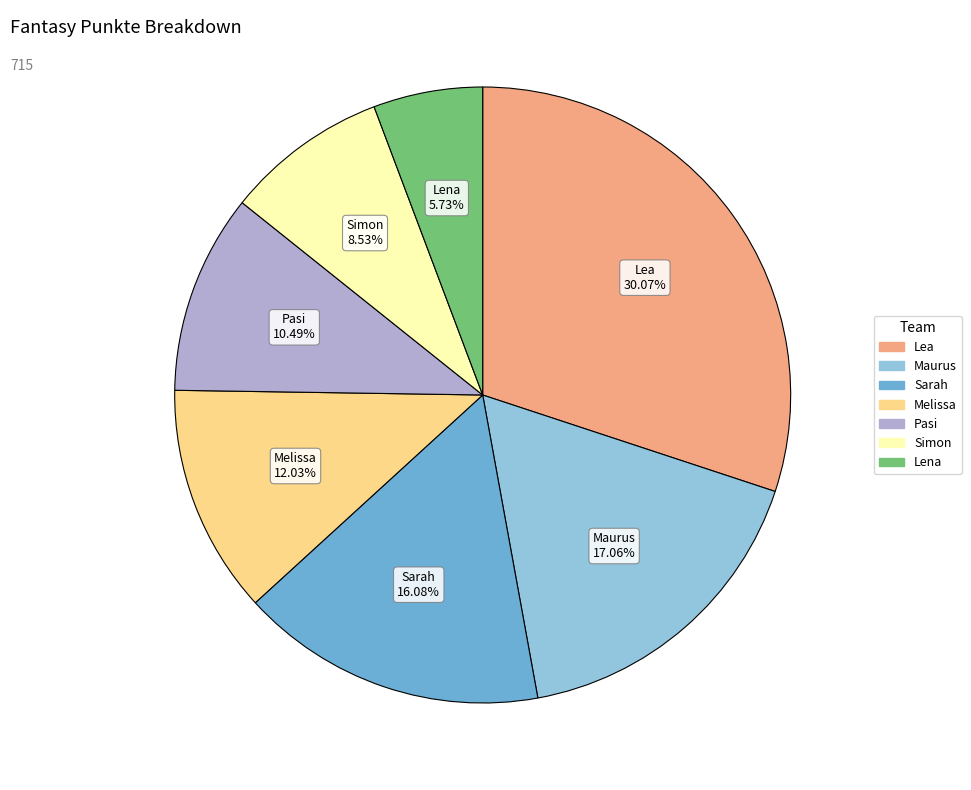

Which has a higher value, Lena or Pasi?

Pasi